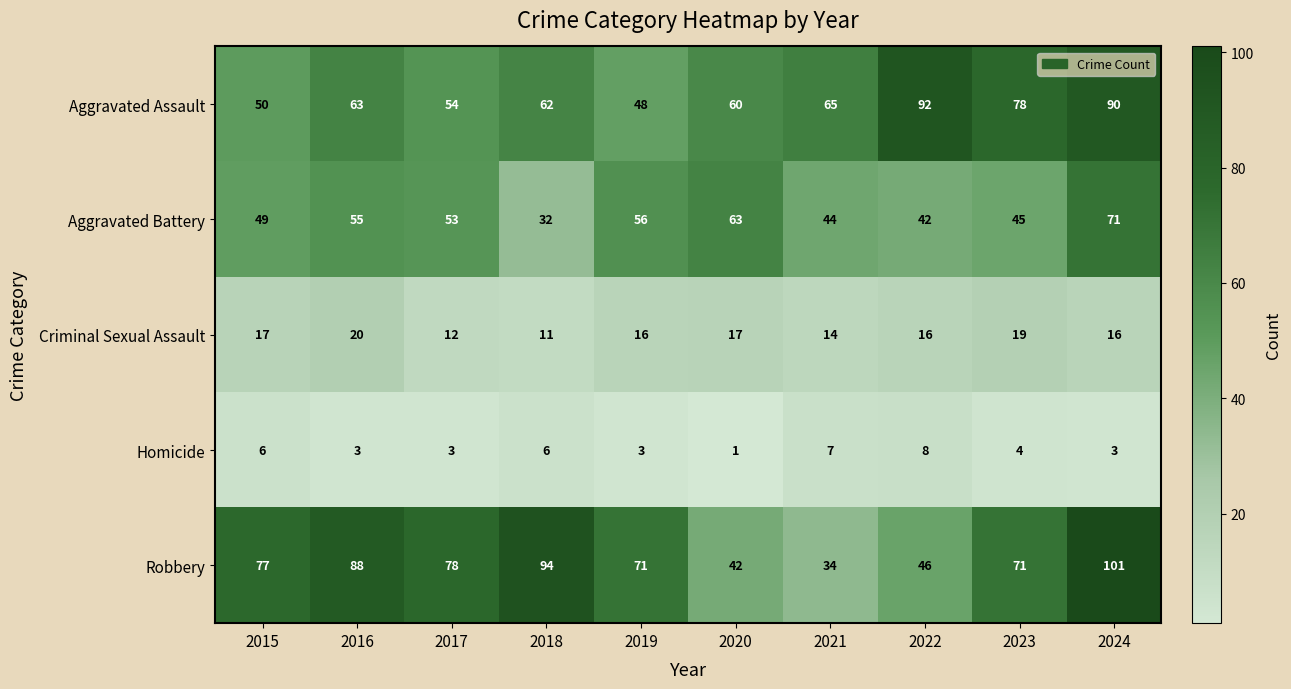

Count the number of data series in this chart.

5